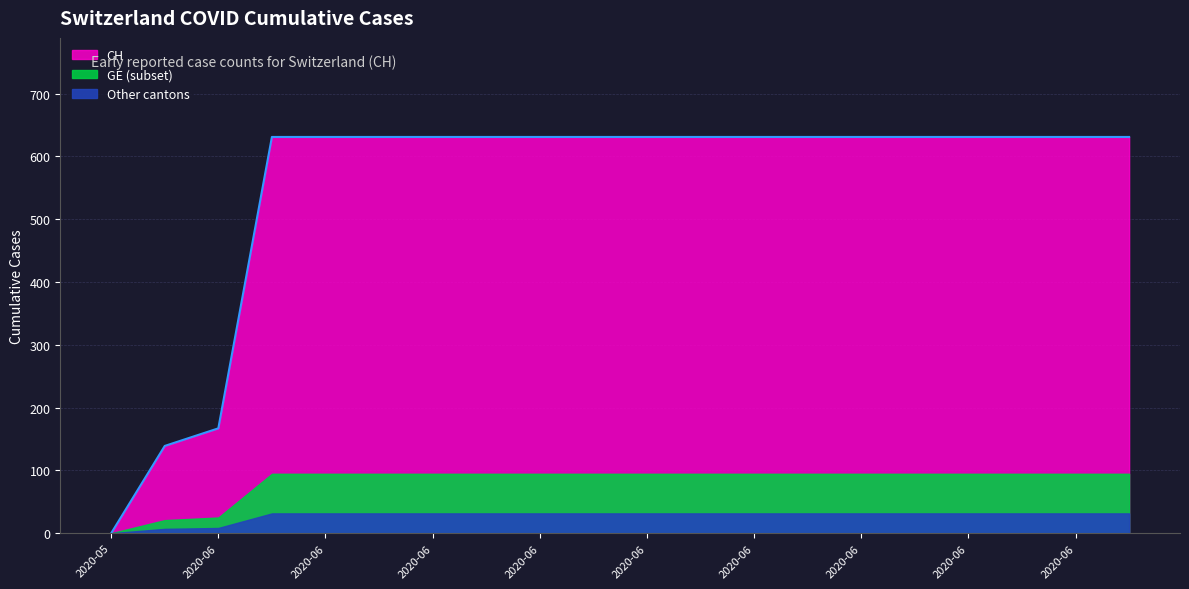

How many values are above zero?

19